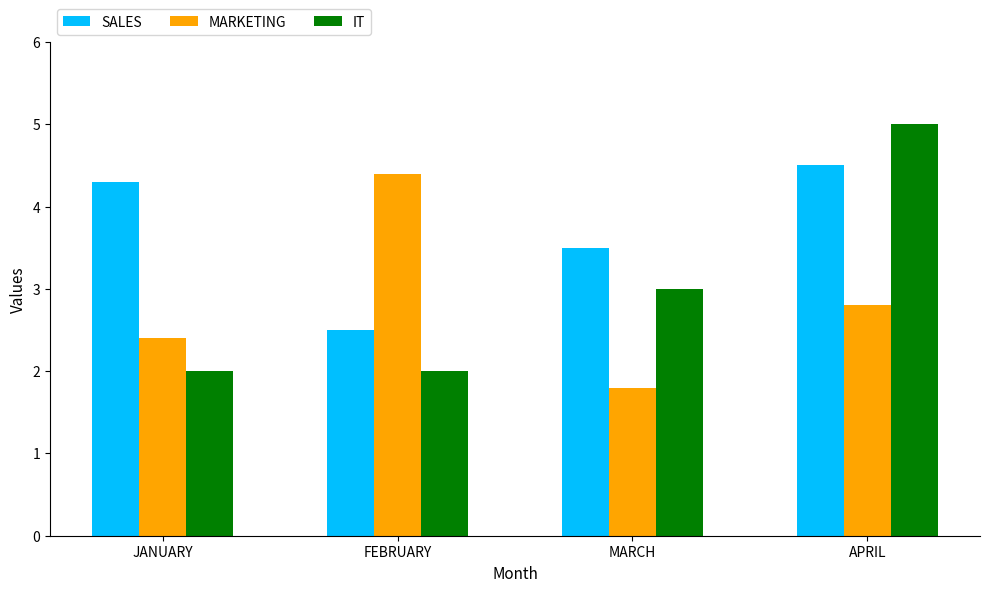

The MARKETING series shows 4.4 at FEBRUARY. True or false?

True